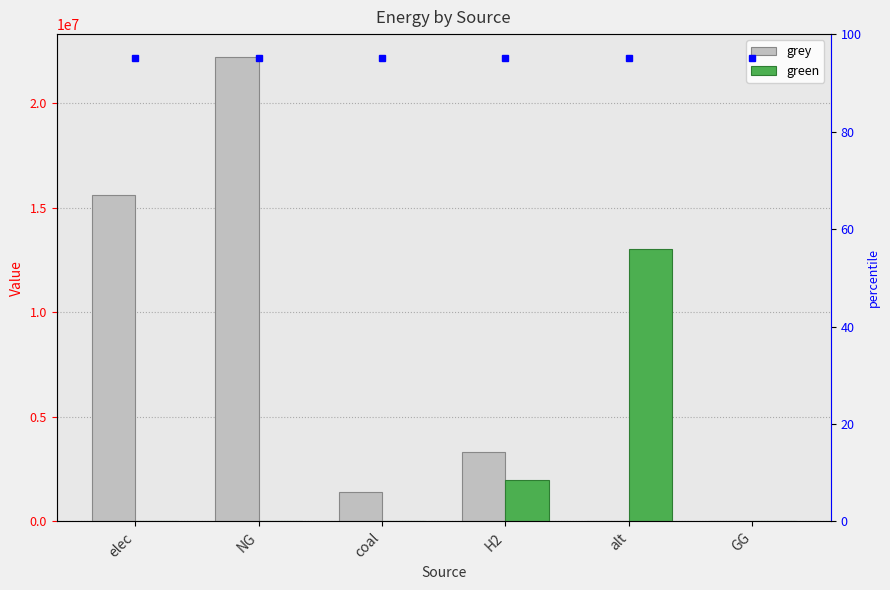

What is the sum of all grey values?

42527296.4